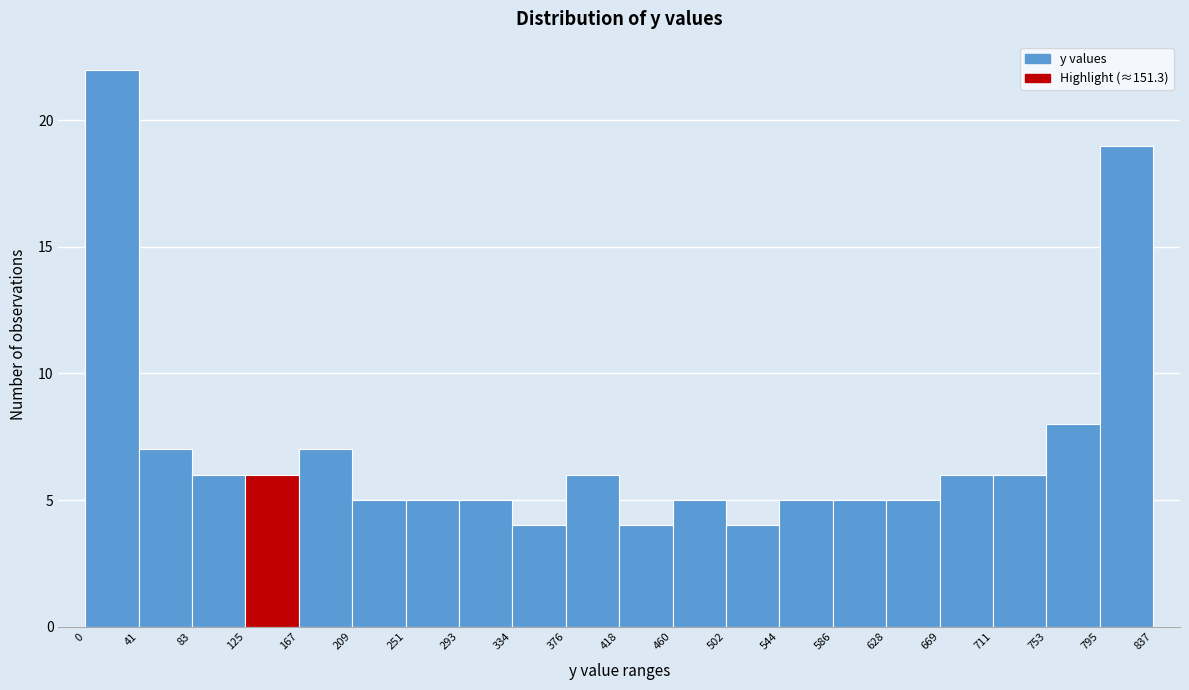

Which range on the x-axis has the tallest bar?

0 to 41